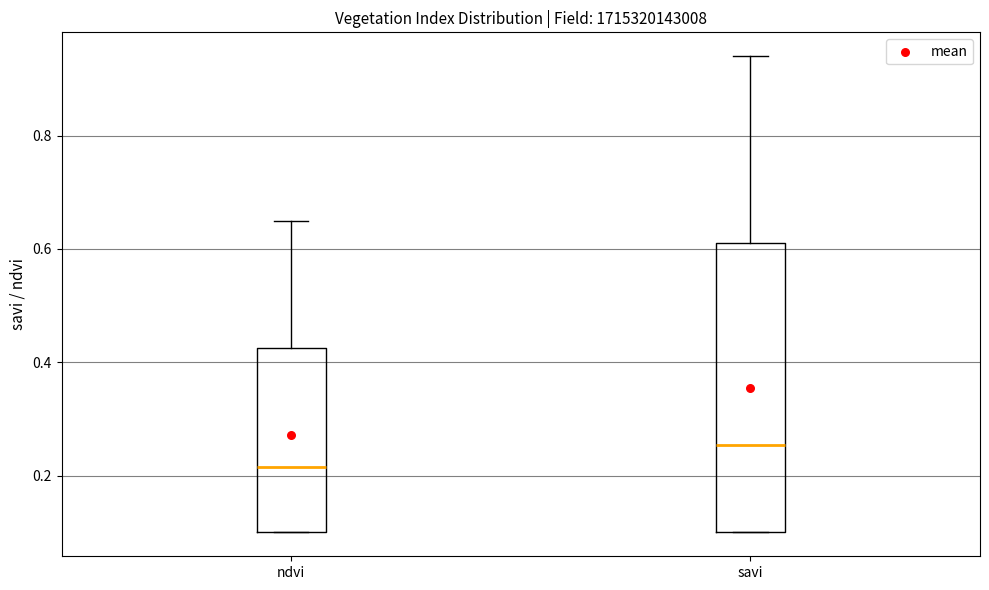

Where is the upper edge of the box for savi on the y-axis? The values are not printed on the chart, so give them approximately, as read against the axis.

0.62